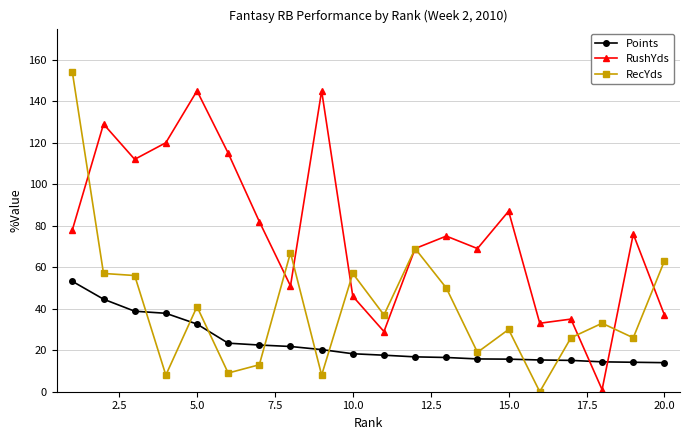

What is the value of the RecYds point at the 6th from the left?

9.0